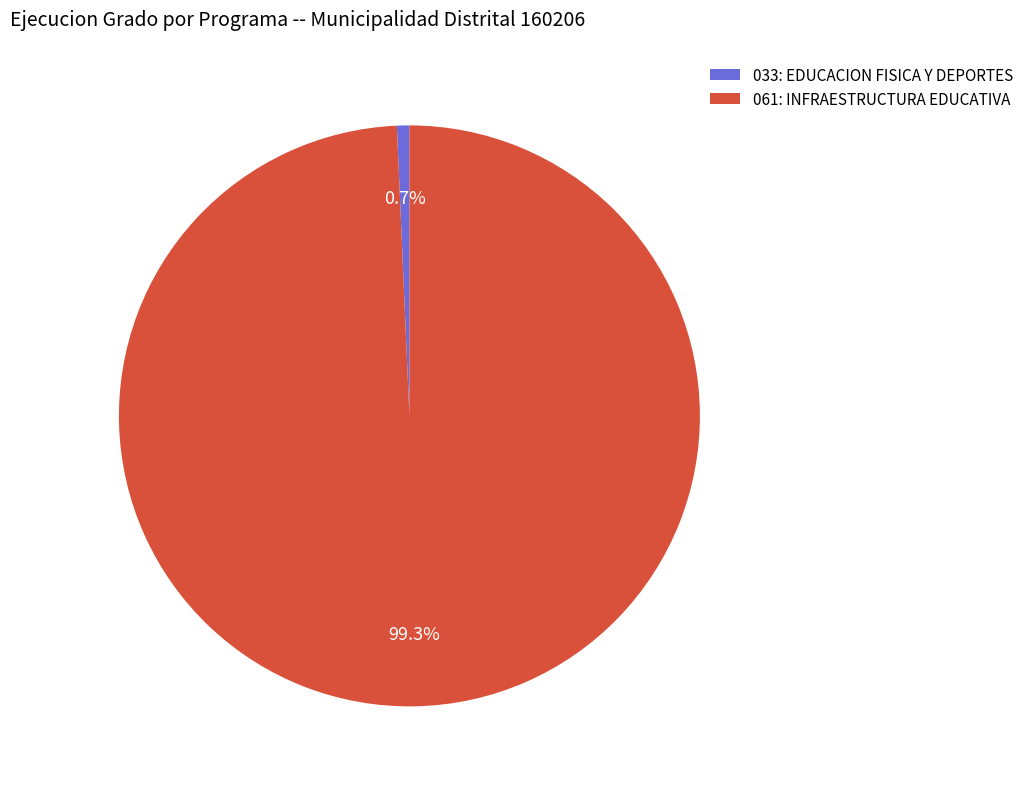

What is the largest slice in the pie chart?

061: INFRAESTRUCTURA EDUCATIVA